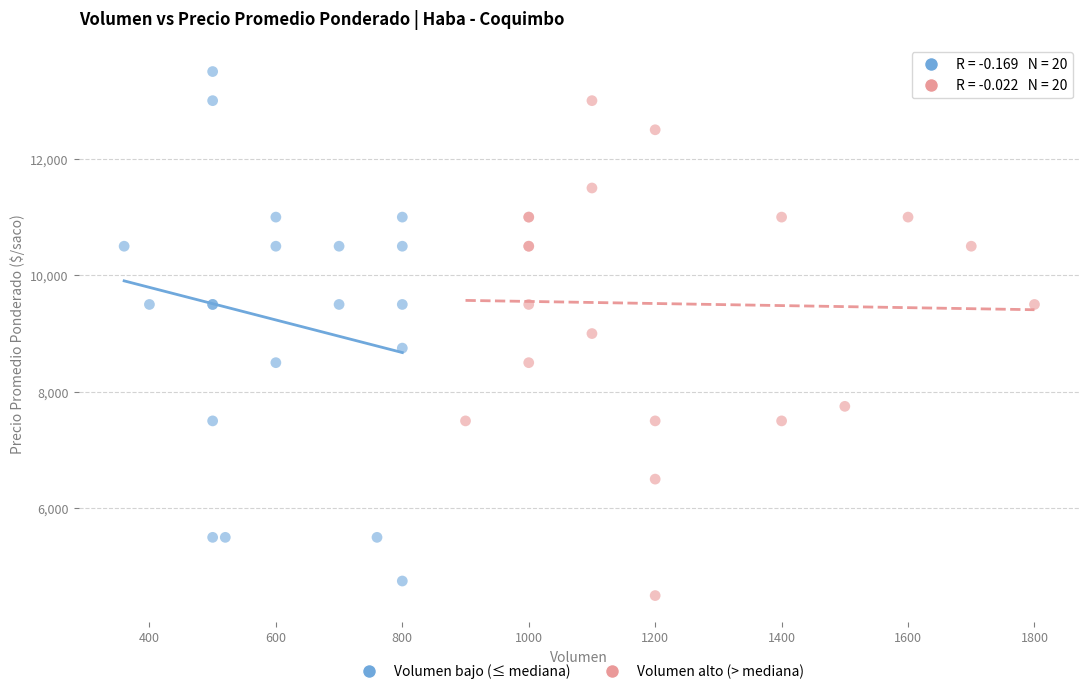

Which series contains the highest Y value?

Volumen bajo (≤ mediana)